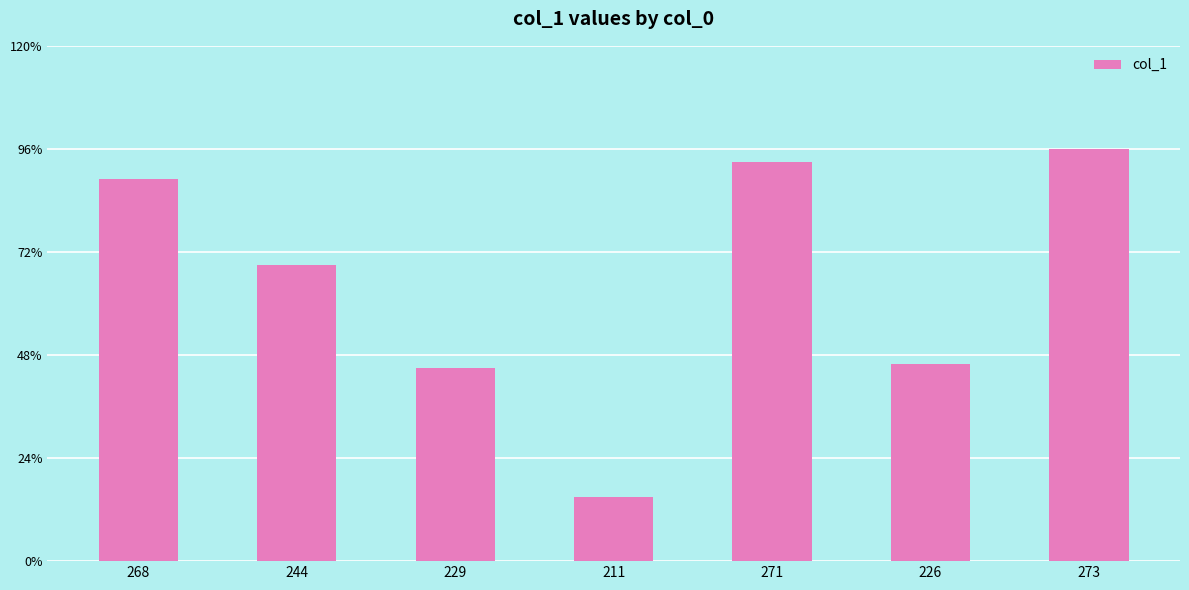

What is the change in value from 268 to 211?

-74